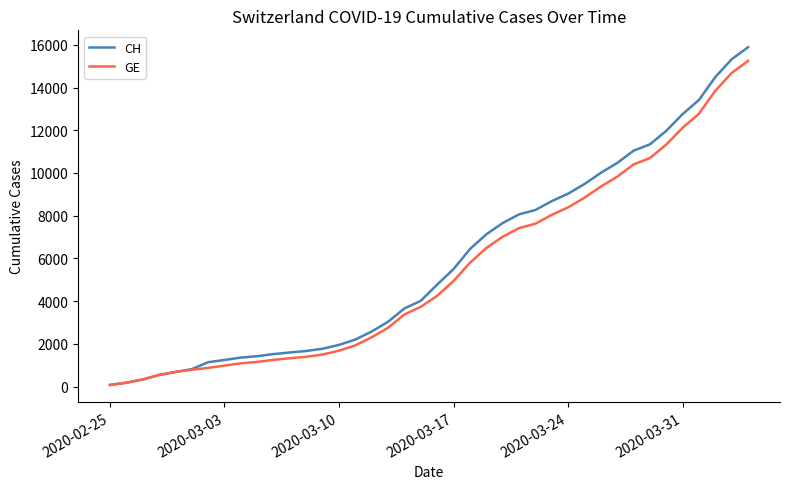

What is the average value of the GE series?

5425